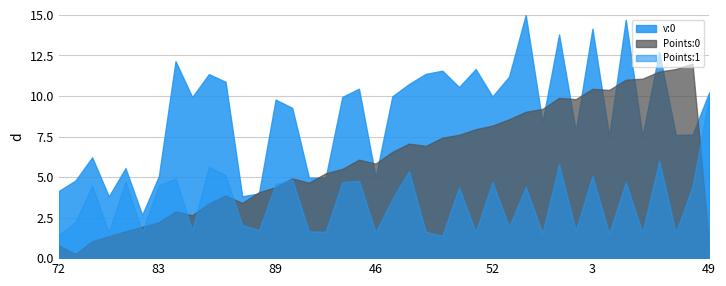

Where is v:0 nearest to the value 0?

5